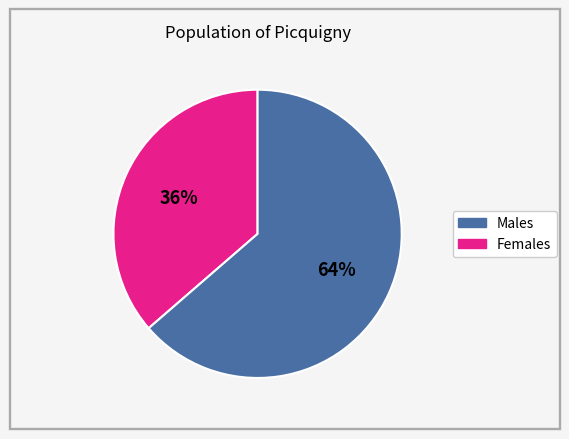

To the nearest percent, what is the average slice percentage?

50%